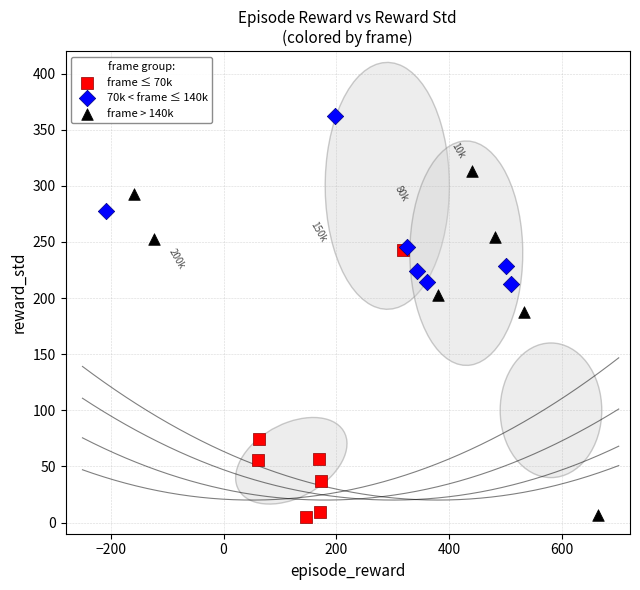

Which series contains the highest Y value?

70k < frame ≤ 140k